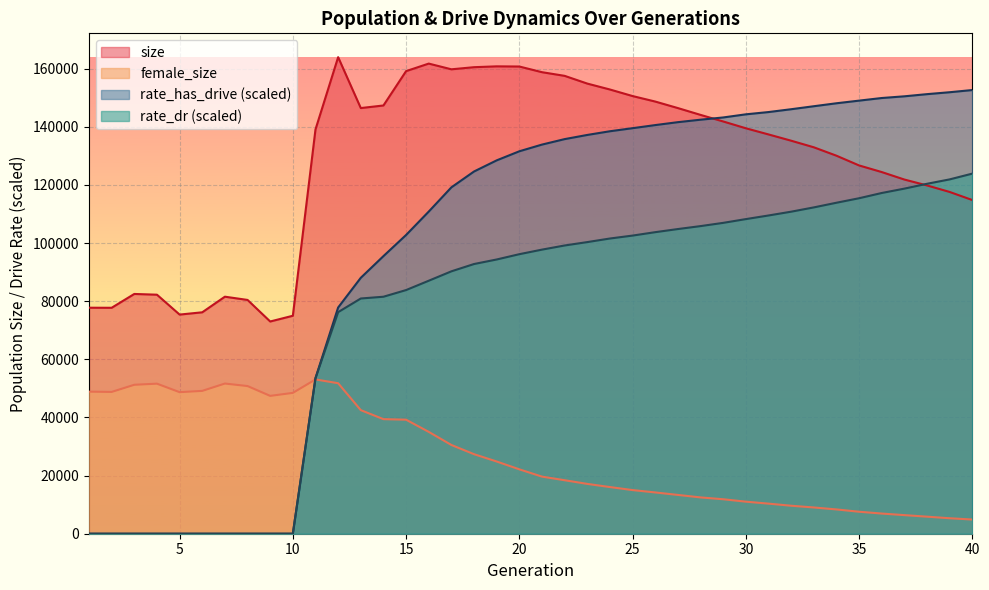

How many intersections are there between size and rate_has_drive?

1